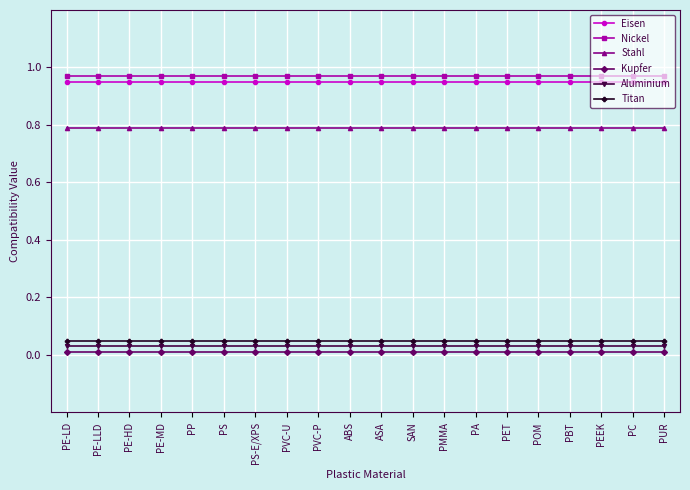

Rank the series at PS from lowest to highest value.

Kupfer, Aluminium, Titan, Stahl, Eisen, Nickel